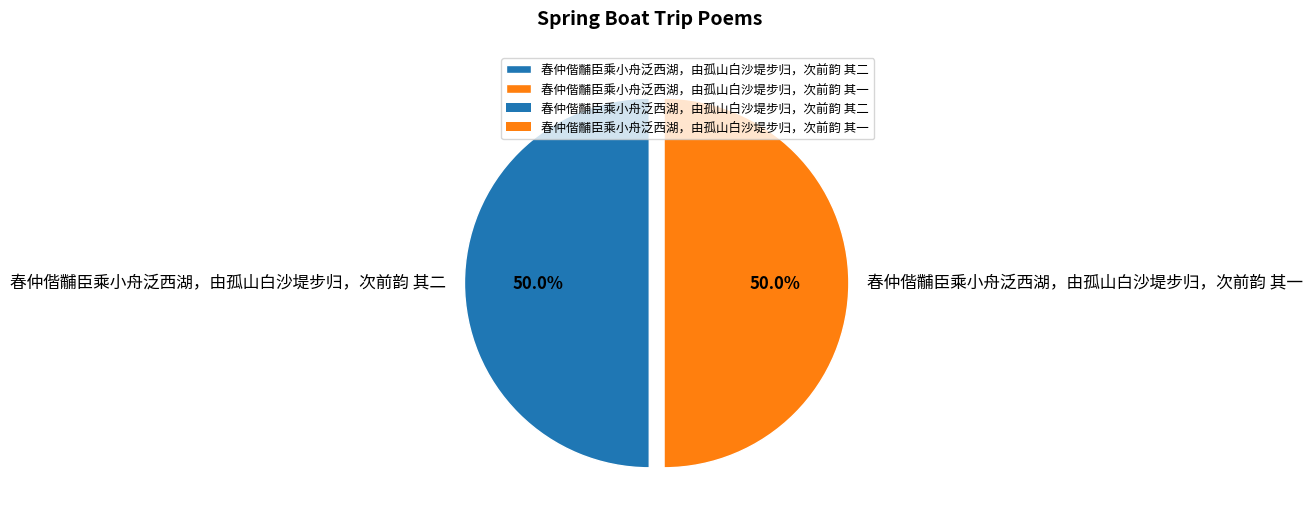

How many segments does this pie chart have?

2